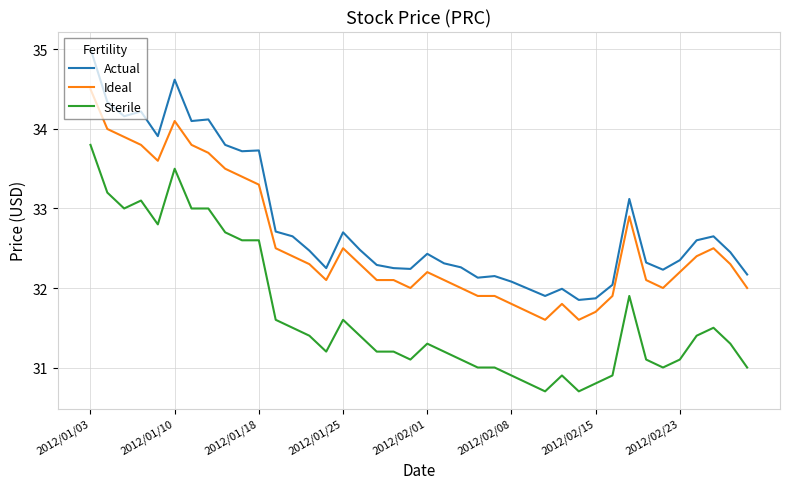

Which series has the largest total across all categories?

Actual